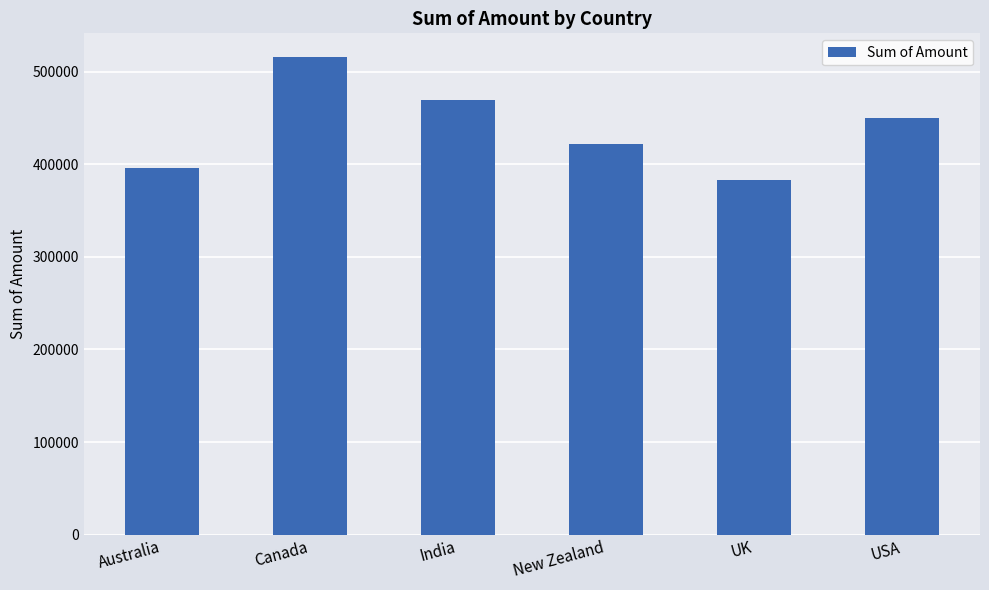

Where is the data nearest to the value 449165?

USA